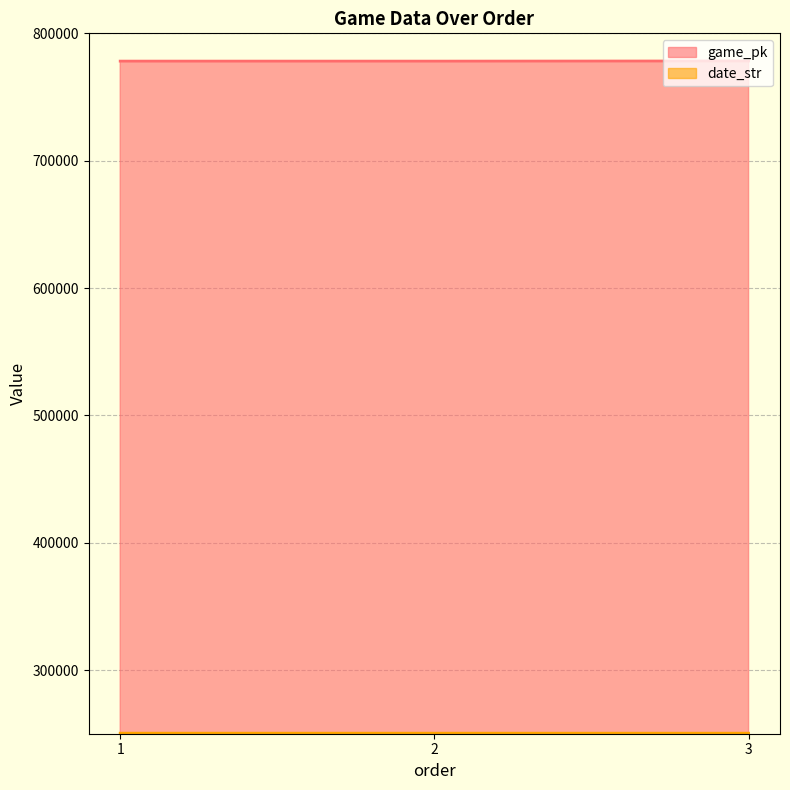

What is the minimum value shown in the chart?

250416